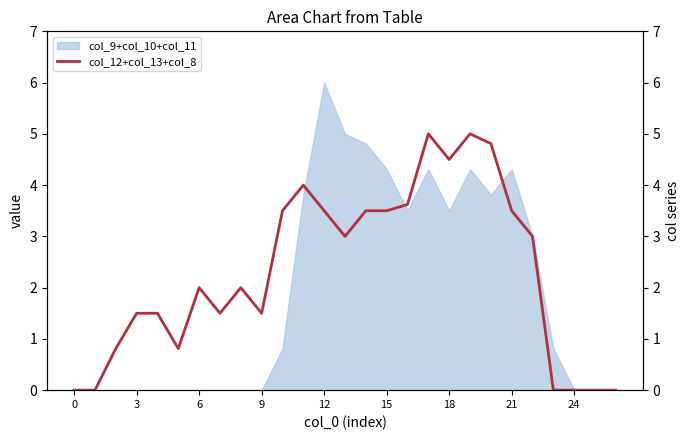

What is the approximate value at 16?

3.6